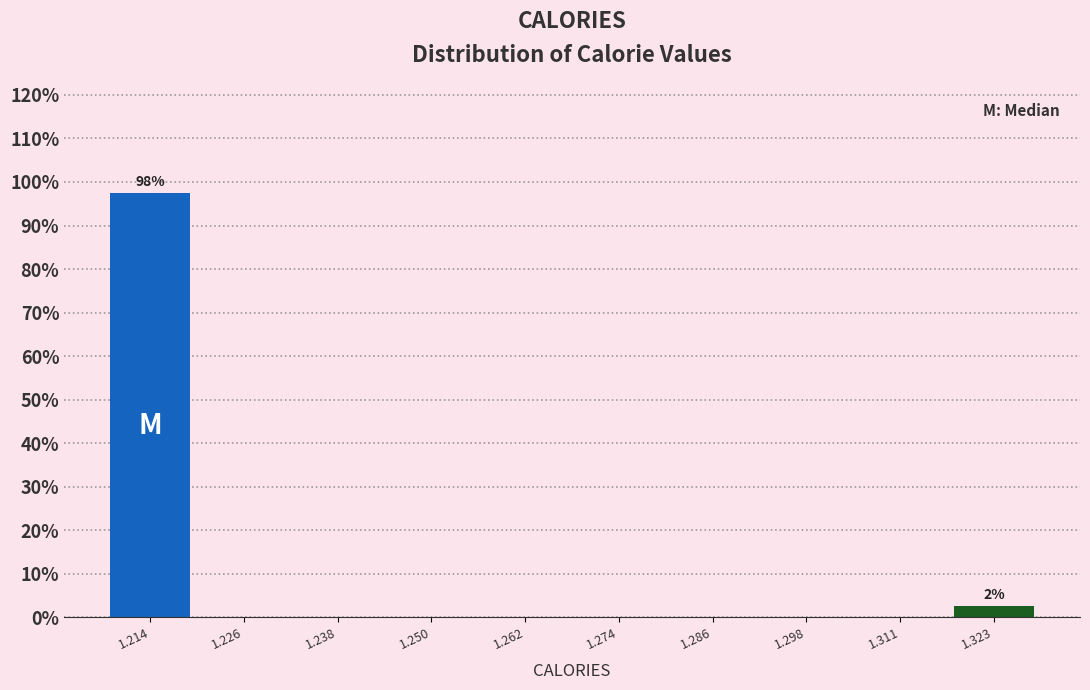

Which range on the x-axis has the tallest bar?

1.208 to 1.220